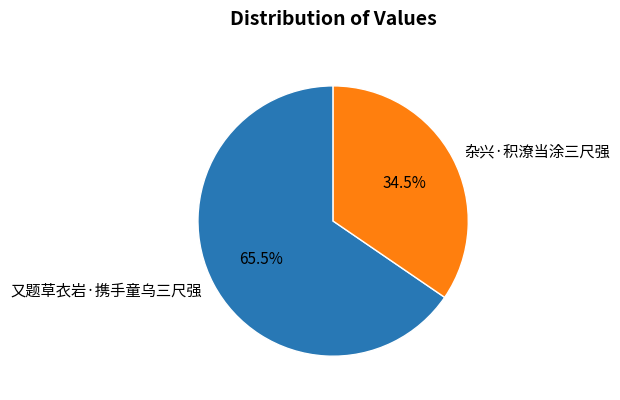

Count the number of slices in the pie.

2